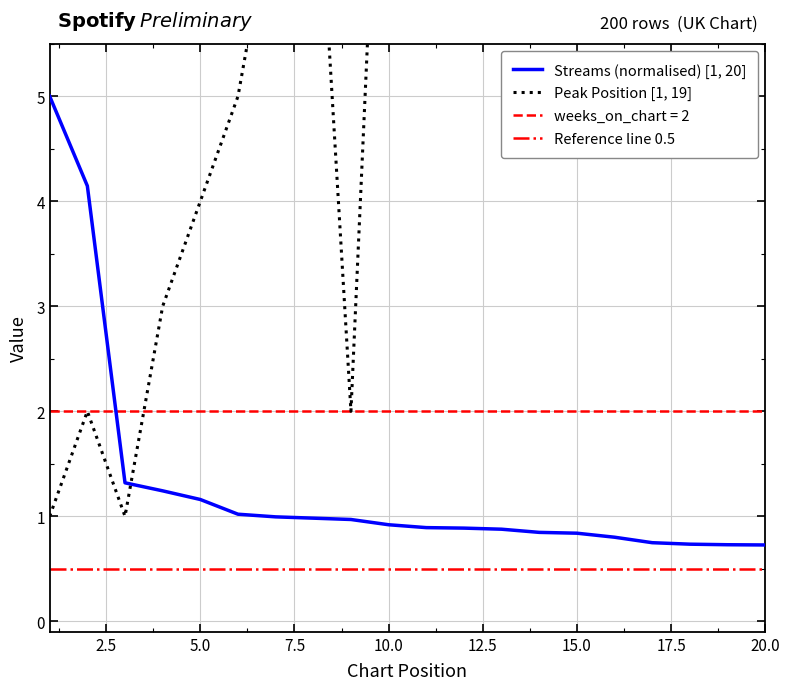

At how many categories does at least one series exceed 16?

3